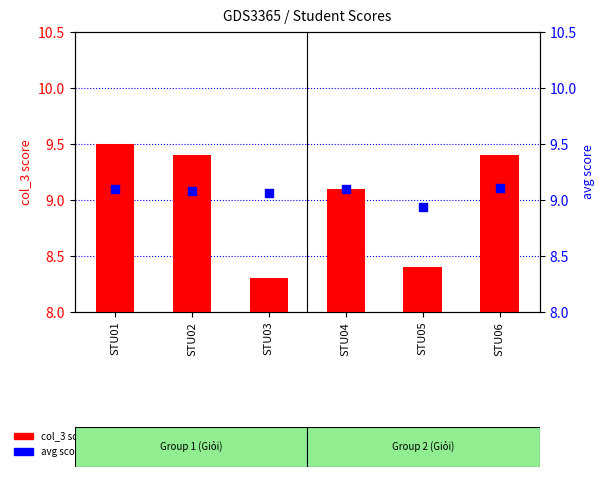

Which series has the largest Y range (max minus min)?

col_3 score